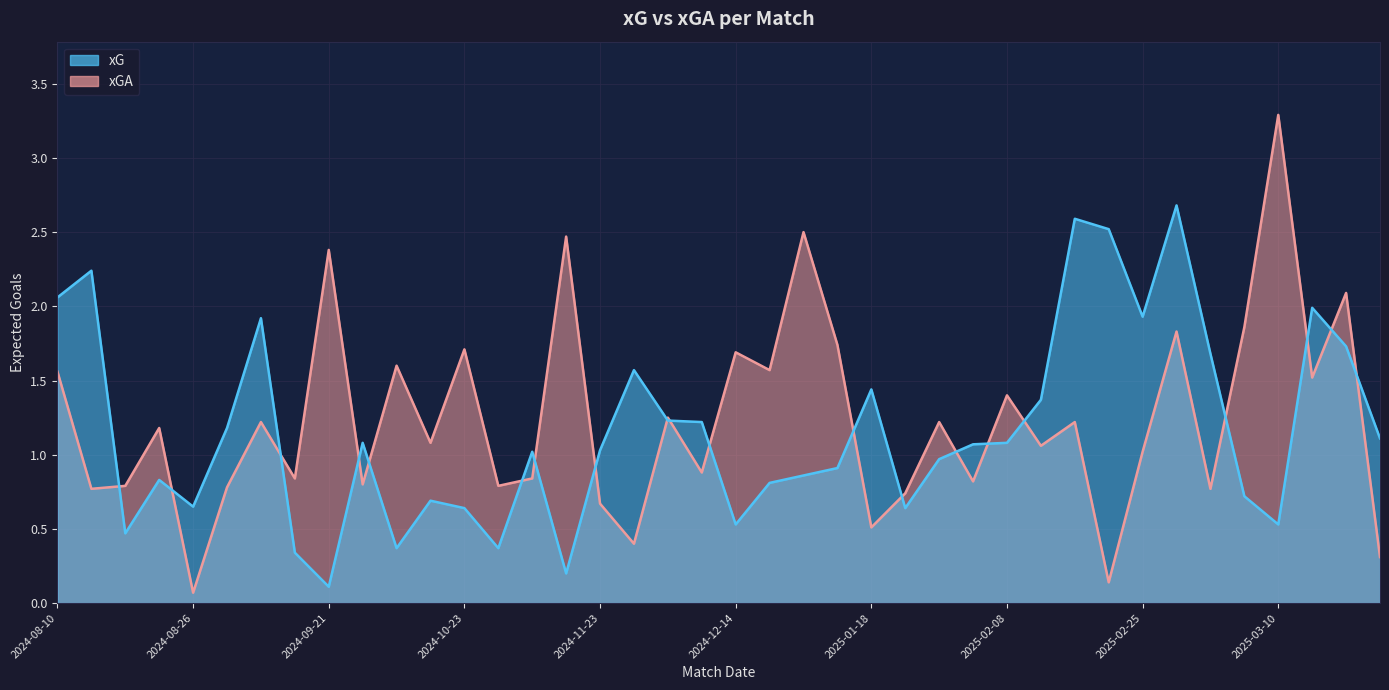

After their last crossing, which series has the higher values: xG or xGA?

xG